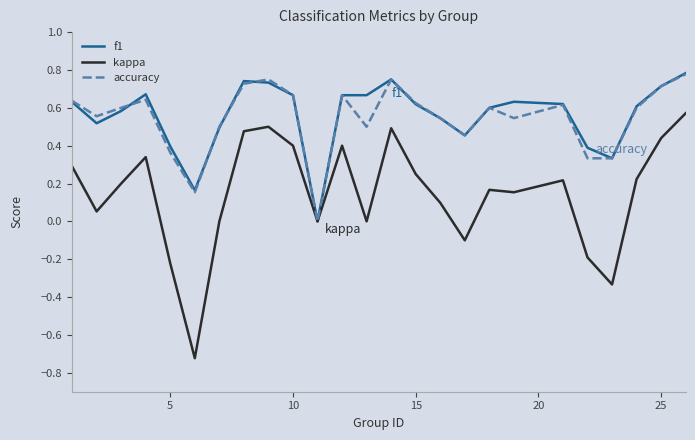

Which series has the widest spread of values?

kappa